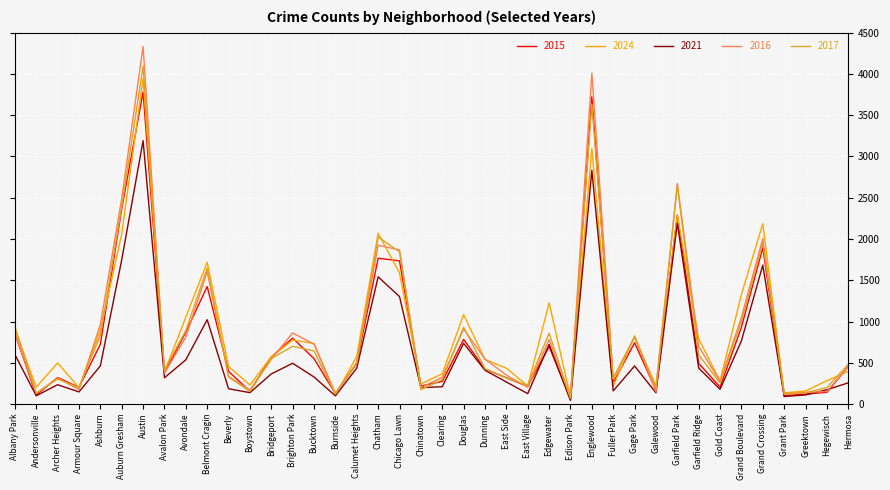

Which series has the largest range (max minus min)?

2016